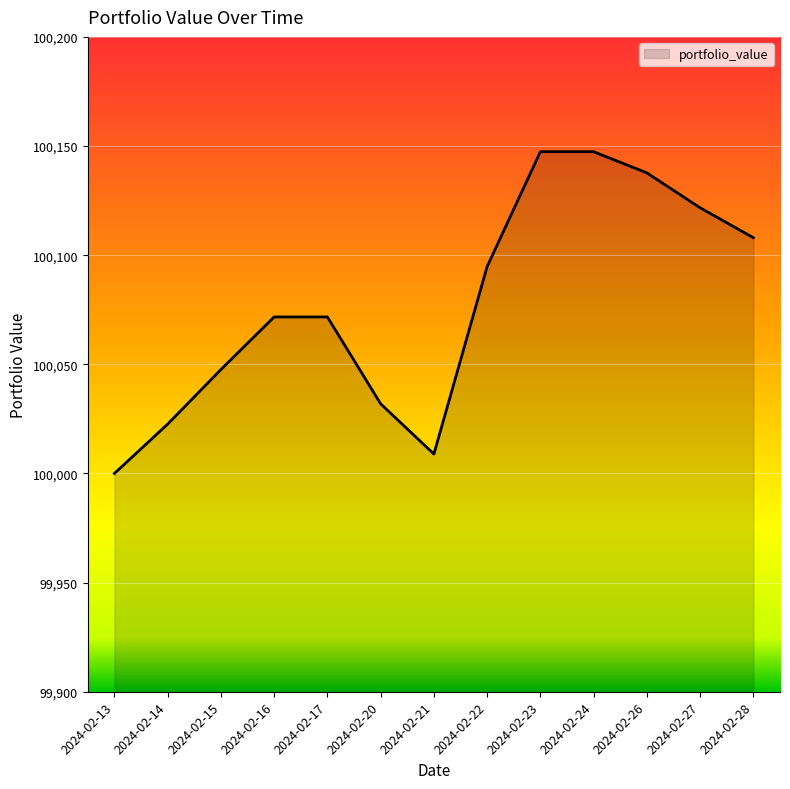

True or false: the data shows 100071.7 at 2024-02-17.

True